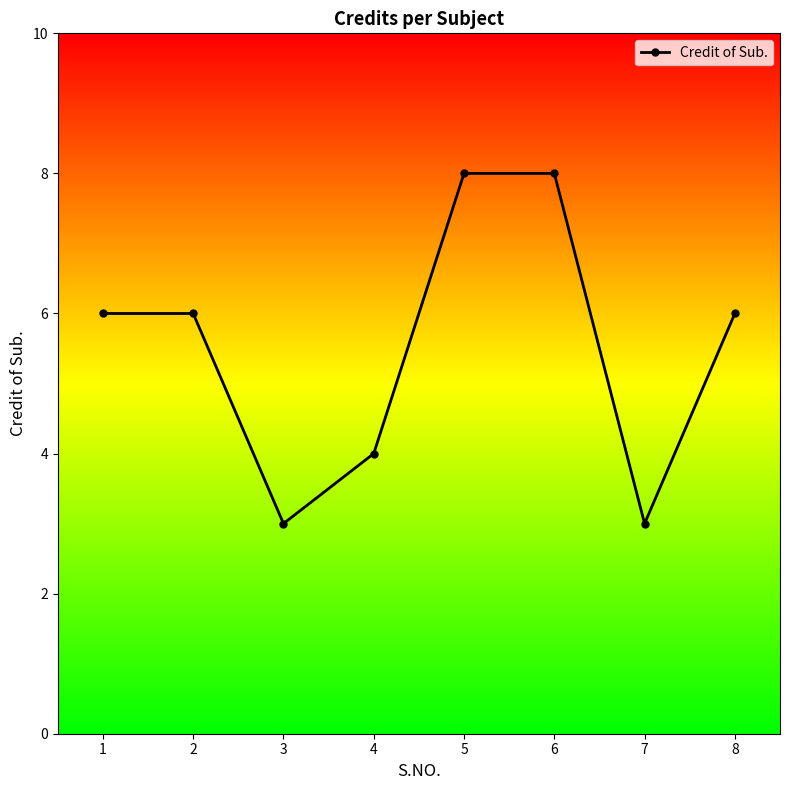

What is the greatest value displayed?

8